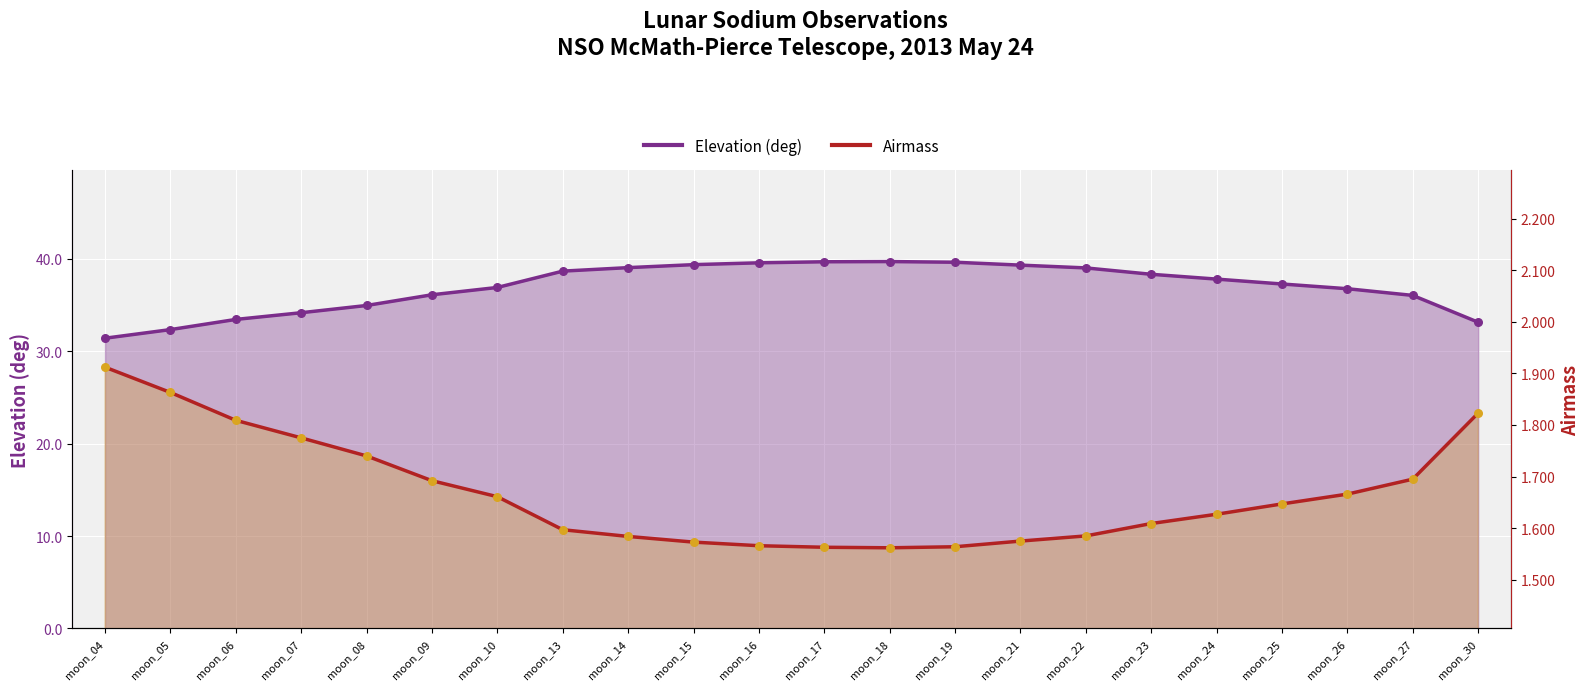

What is the total value across all series at moon_15?

41.0